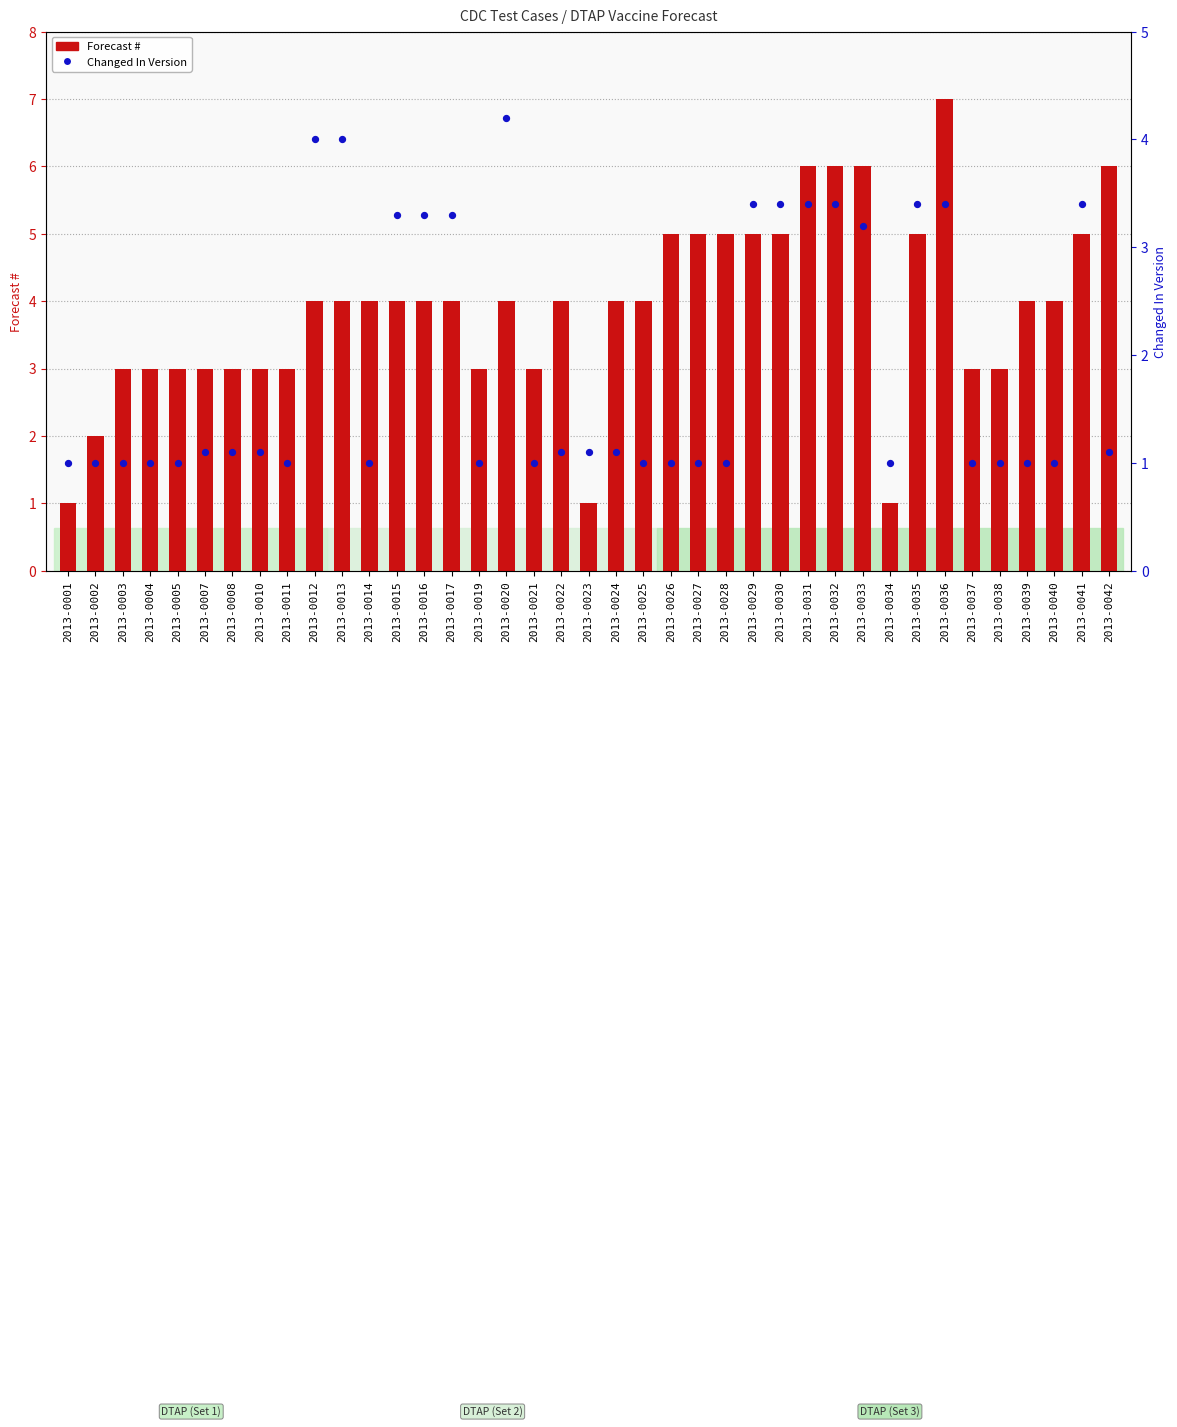

Is the value of Forecast # at 2013-0008 greater than the value of Changed In Version at 2013-0022?

Yes